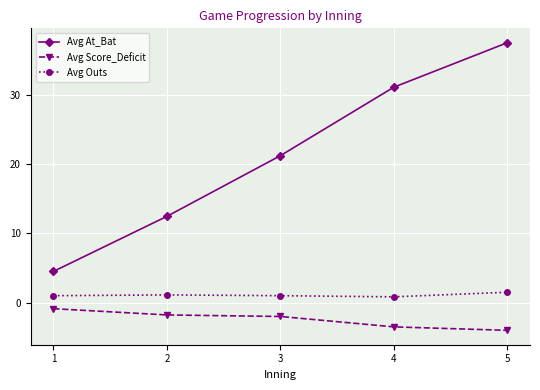

What is the value of the Avg At_Bat point at the 2nd from the left?

12.4